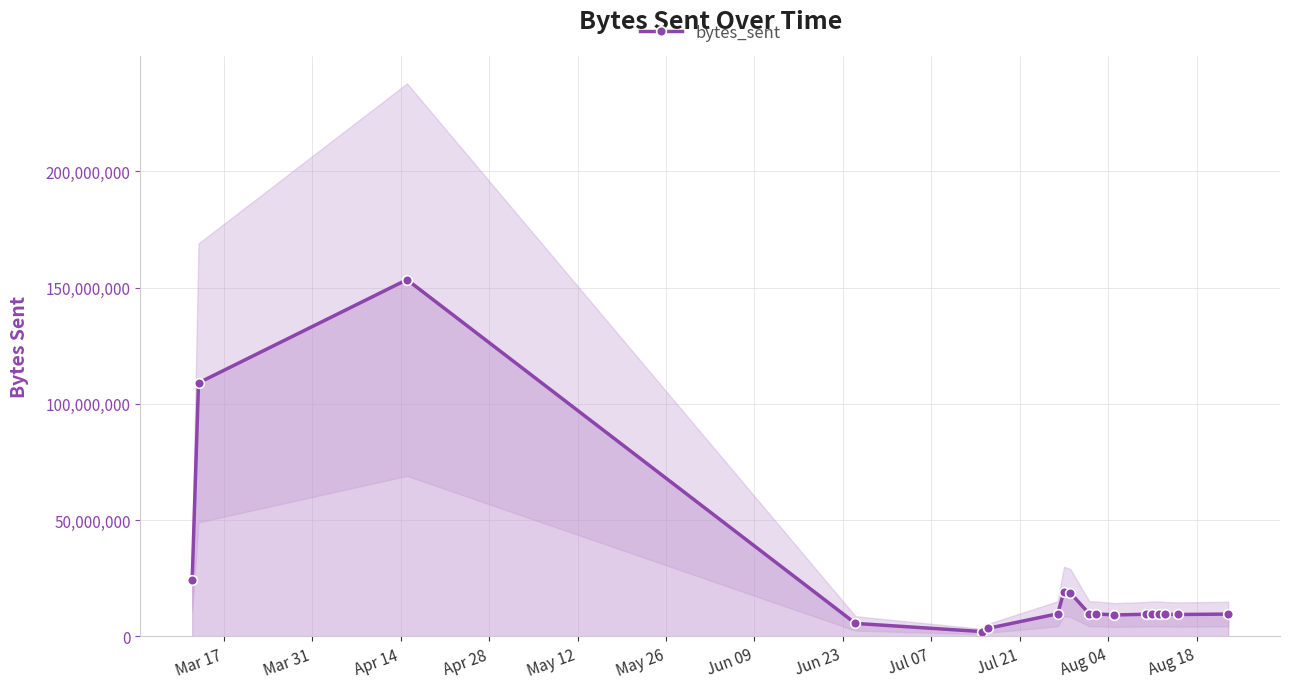

What is the maximum value for bytes_sent?

153452153